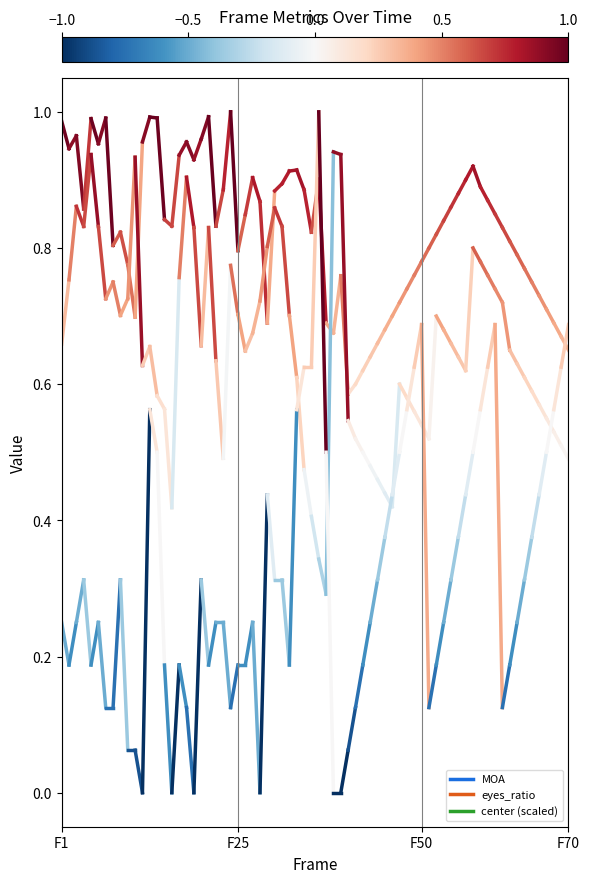

Does the chart have visible grid lines?

No